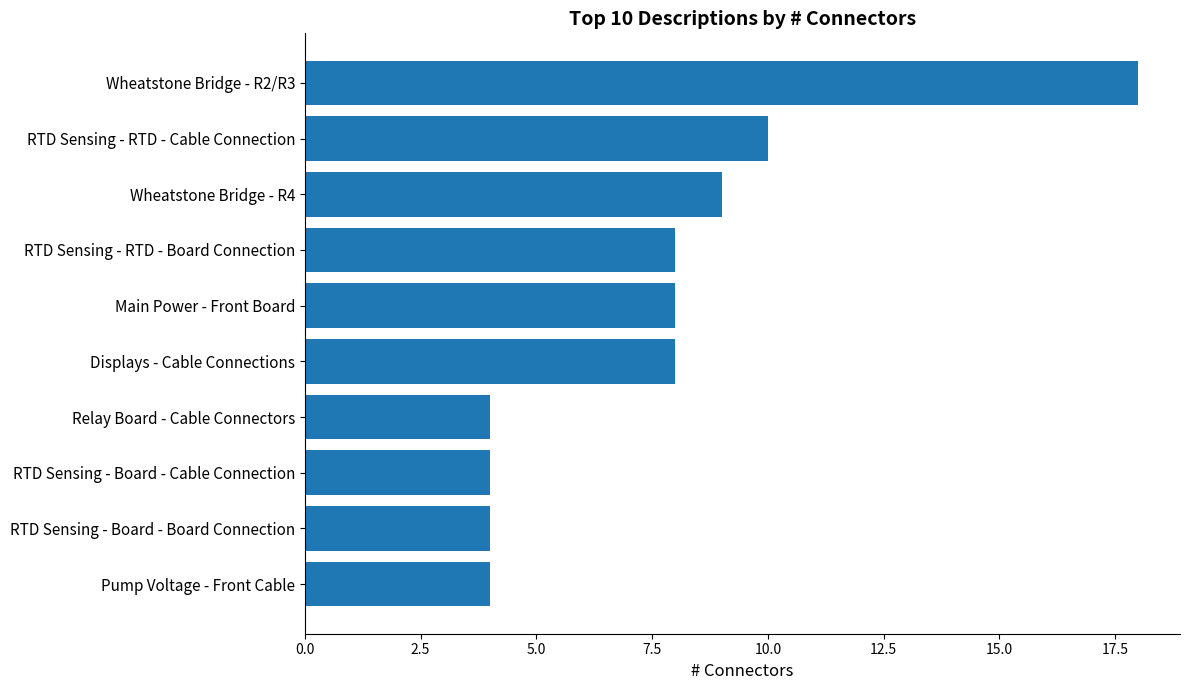

What is the label of the 3rd bar from the bottom?

RTD Sensing - Board - Cable Connection